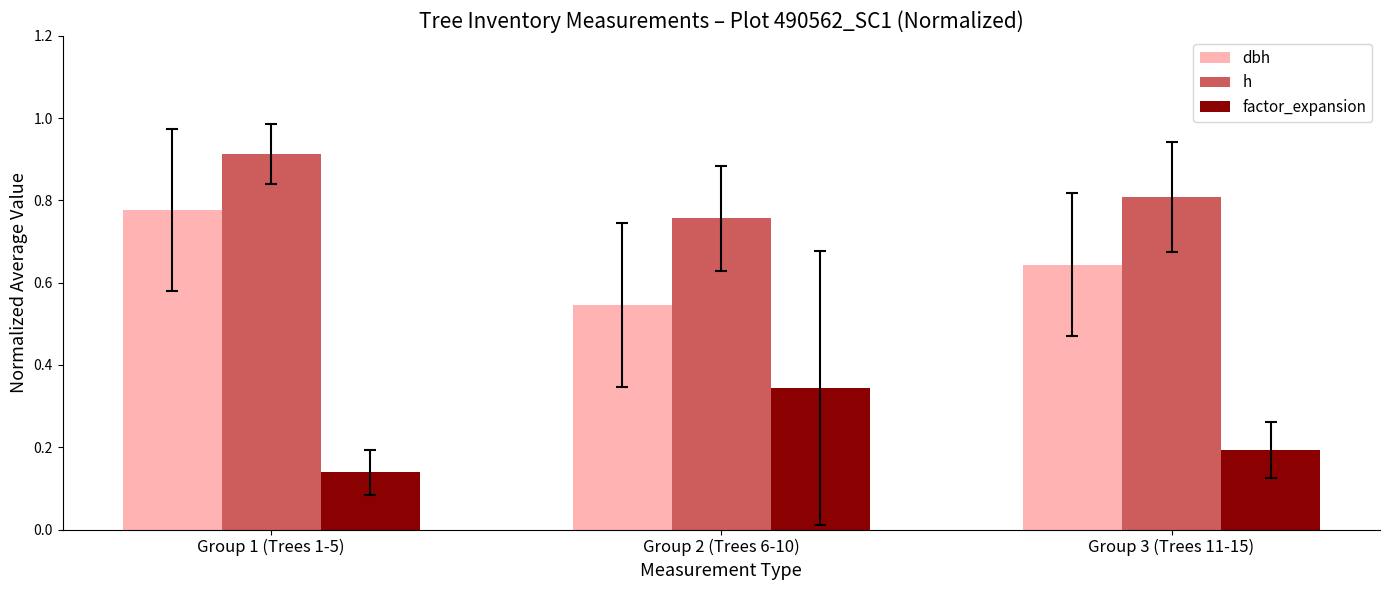

At which label does h reach its peak?

Group 1 (Trees 1-5)